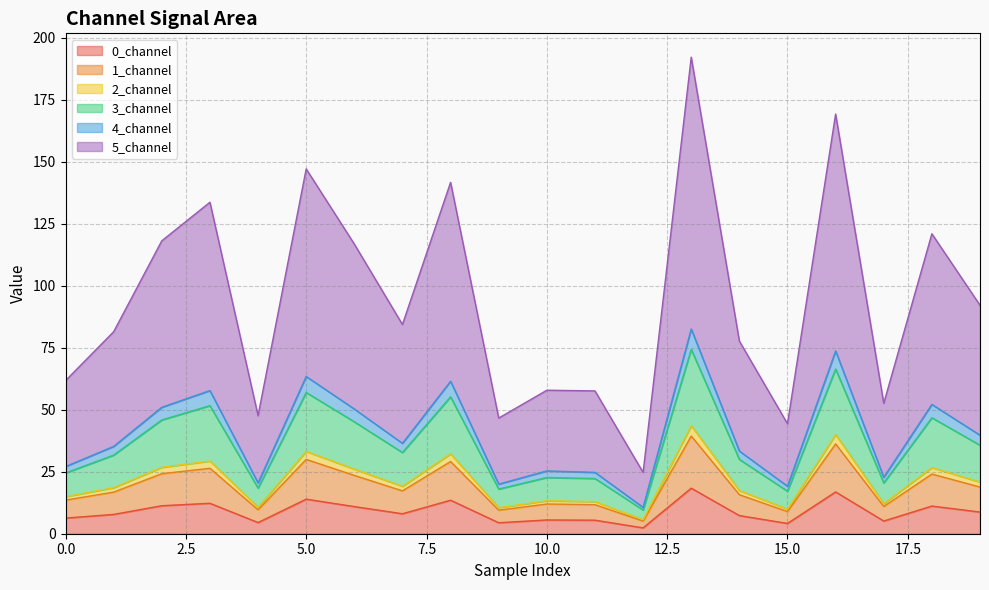

Between 5 and 0, which is larger?

5